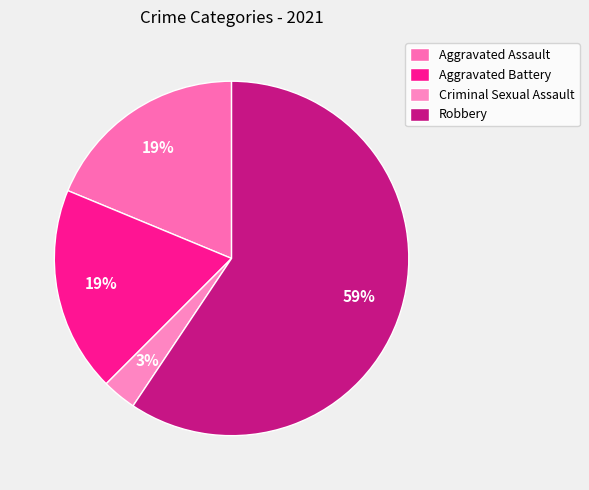

To the nearest percent, what portion does Aggravated Assault represent?

19%